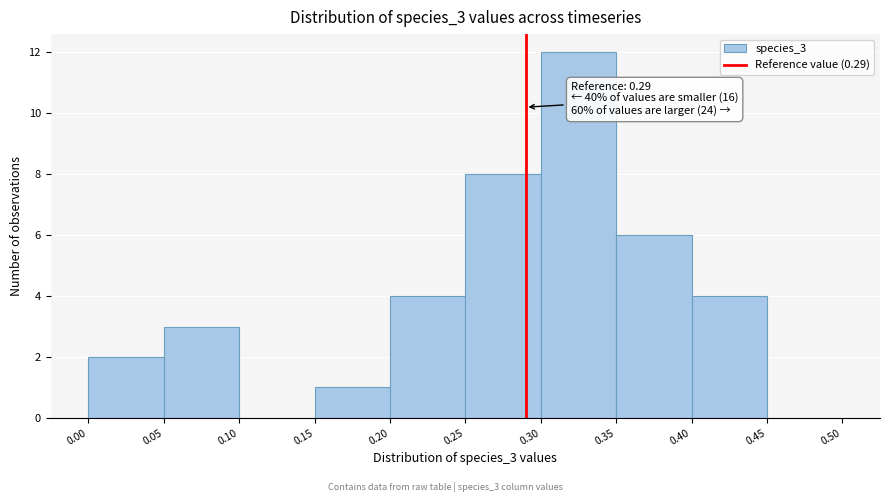

Over which range of the x-axis is the bar tallest?

0.30 to 0.35